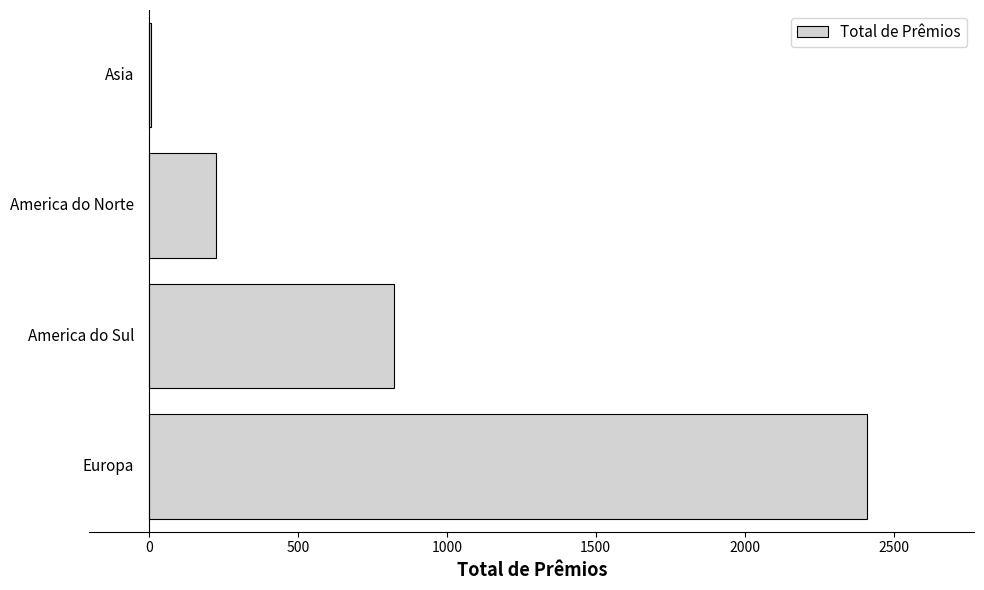

What is the greatest value displayed?

2410